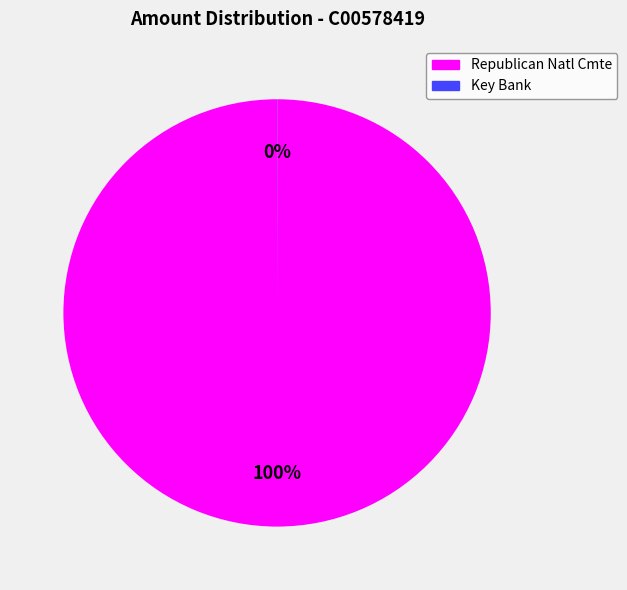

Is there any slice that represents more than half of the pie?

Yes